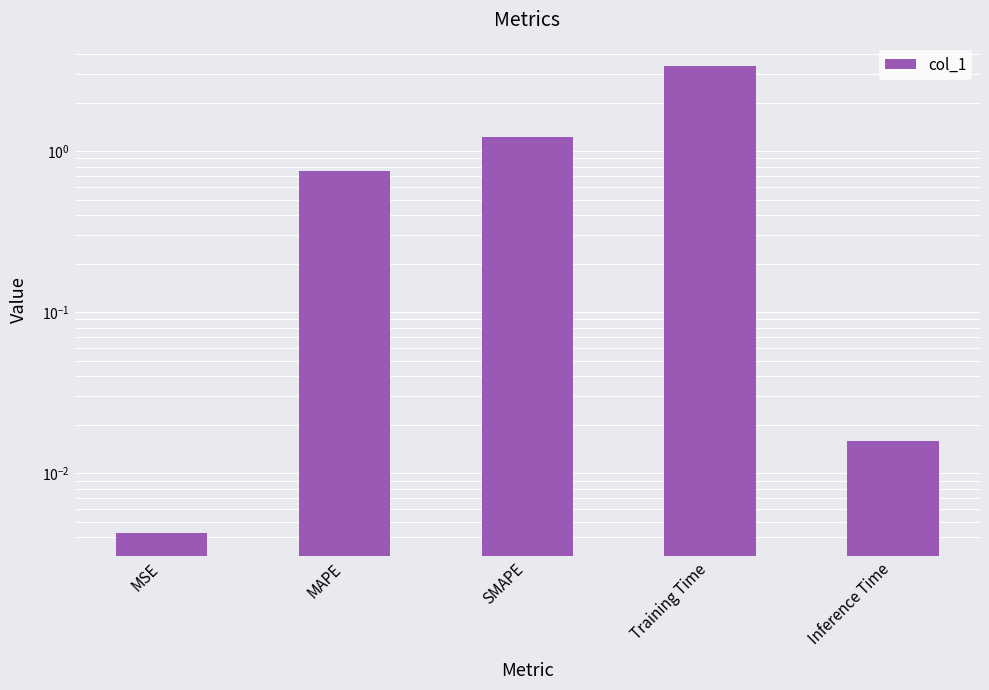

What is the label of the 1st bar from the right?

Inference Time